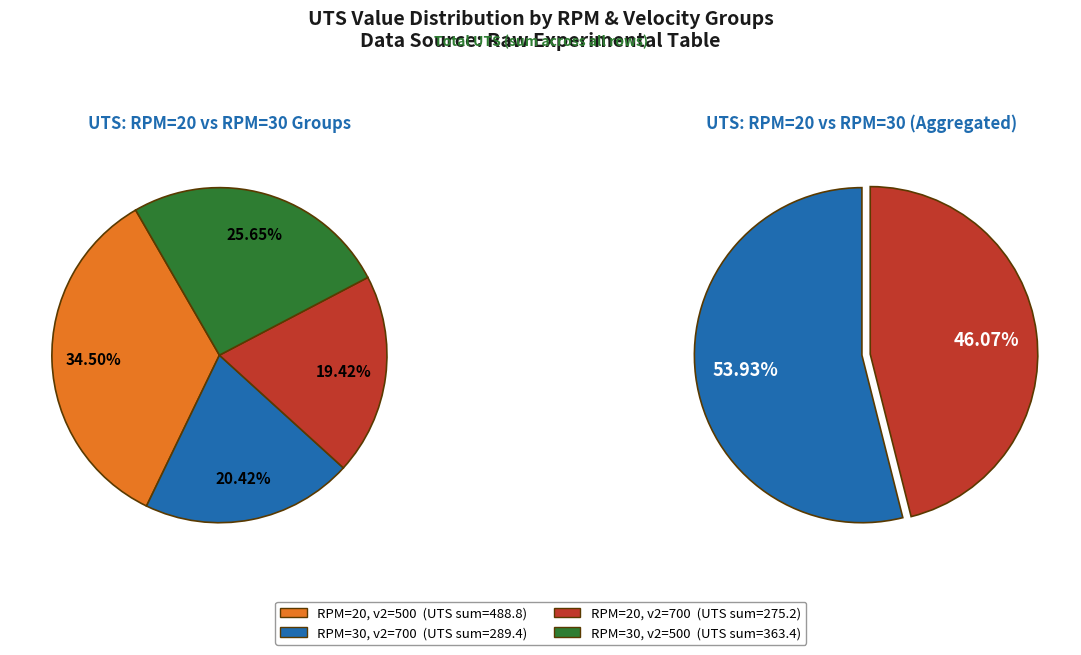

Which slice is the largest?

RPM=20, v2=500